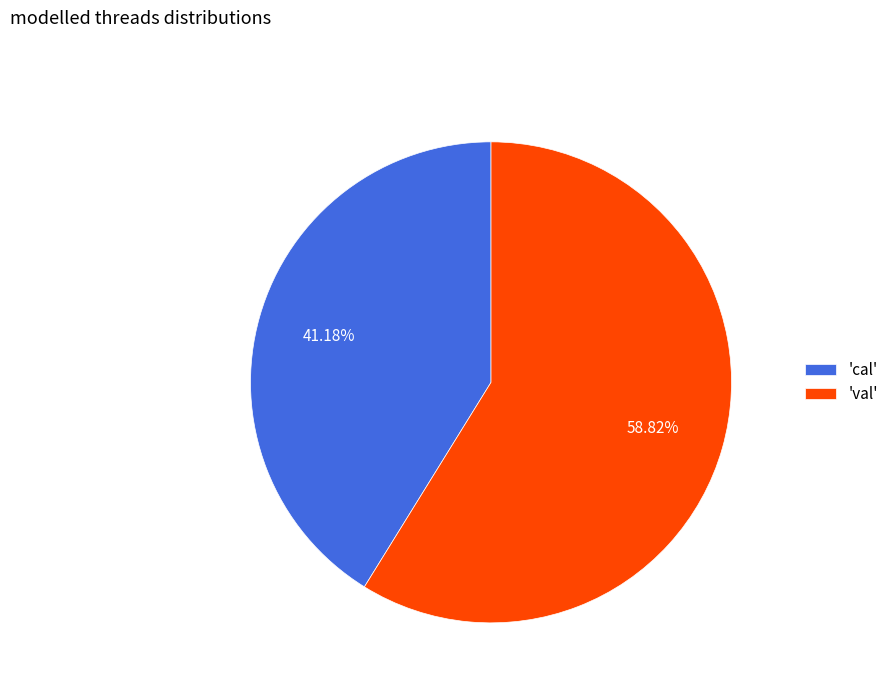

Count the number of slices in the pie.

2